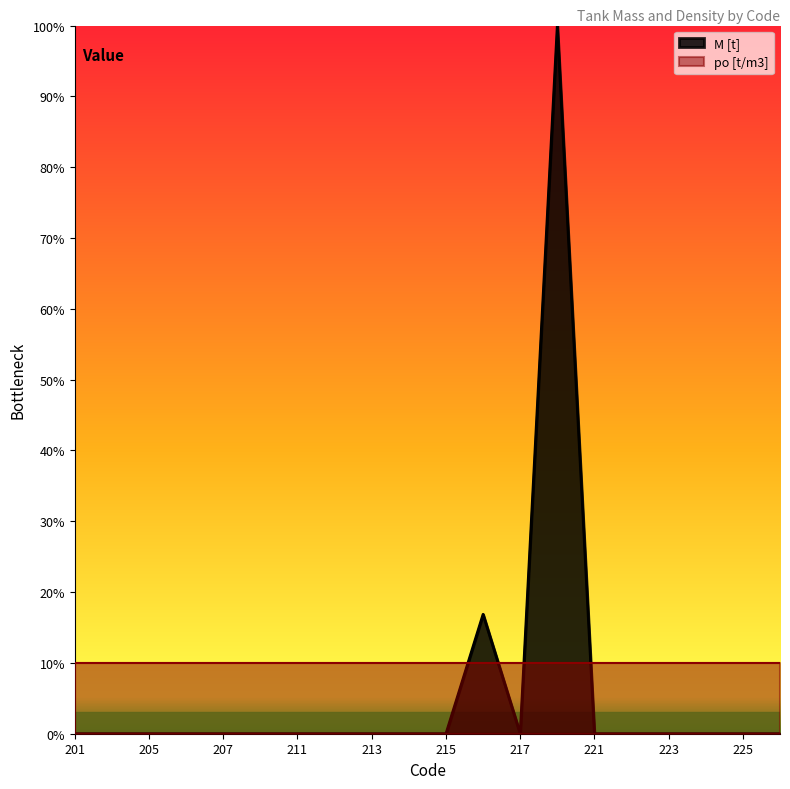

The value at 224 is 0.0. True or false?

True